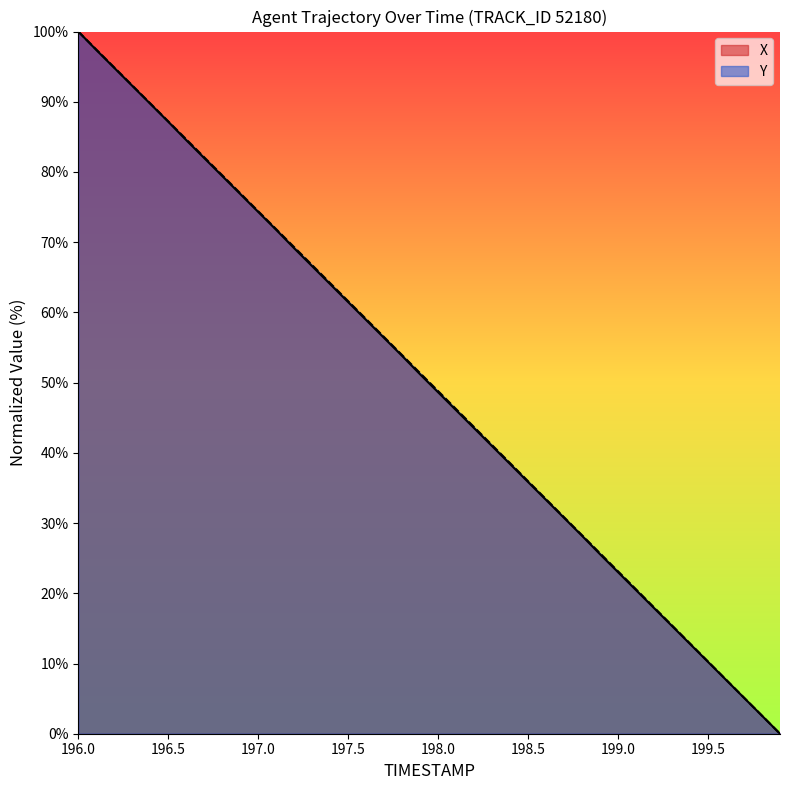

How many values in X are above zero?

39